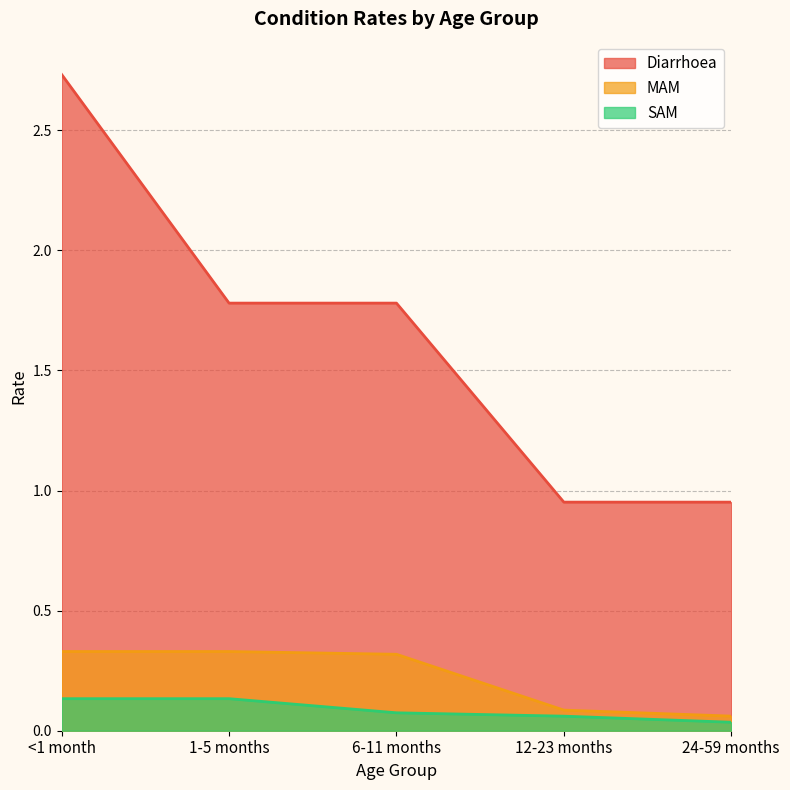

Rank the series at 12-23 months from lowest to highest value.

SAM, MAM, Diarrhoea